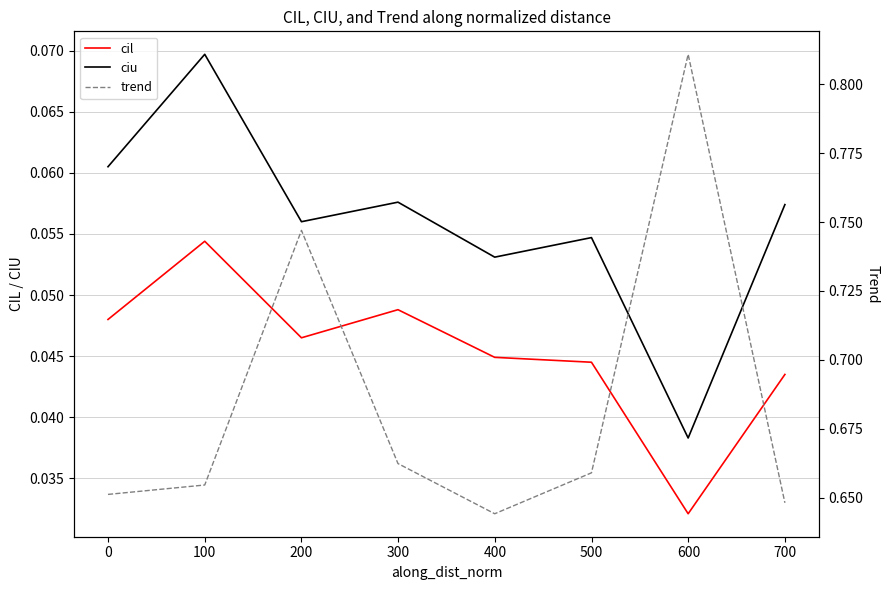

True or false: cil and ciu intersect in this chart.

False